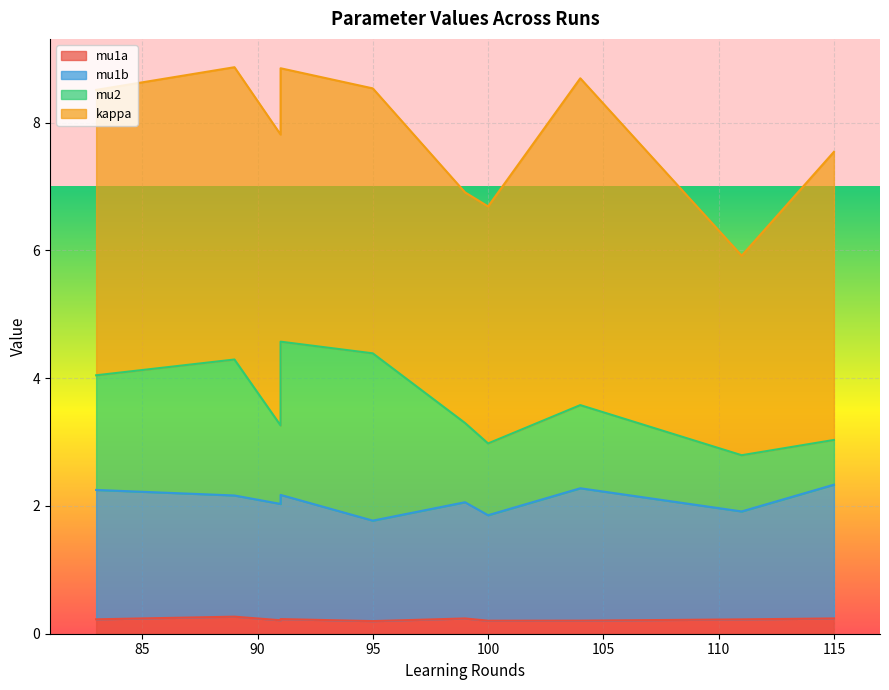

Is the value of mu2 at run7 greater than the value of kappa at run3?

No